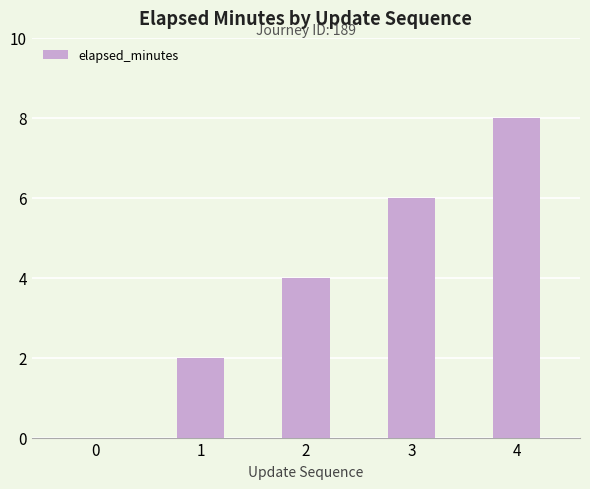

Reading right to left, extract all data points from this chart.

4=8	3=6	2=4	1=2	0=0